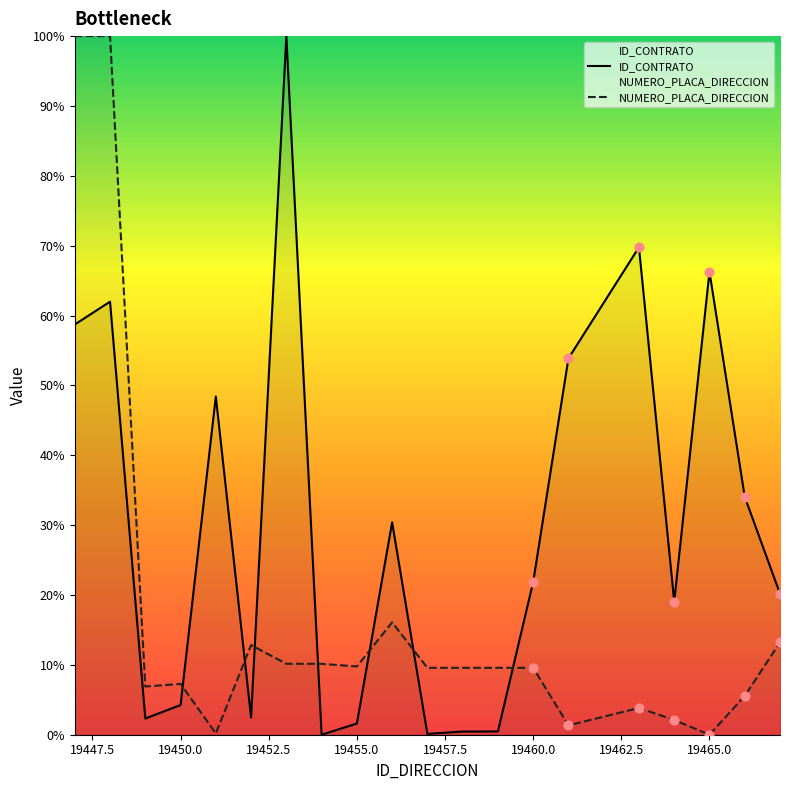

What are all the series names shown in the legend?

ID_CONTRATO, NUMERO_PLACA_DIRECCION